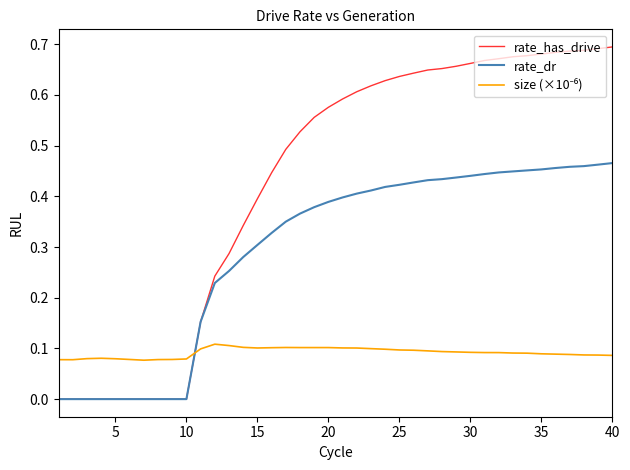

Which series has the largest total across all categories?

rate_has_drive